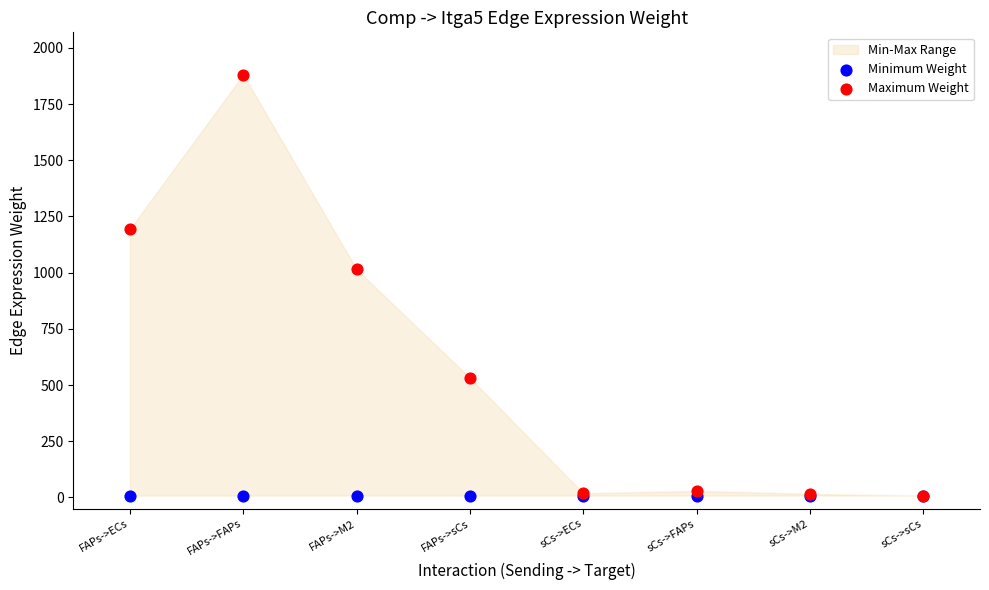

Across all series, what Y value is closest to 944?

1014.1